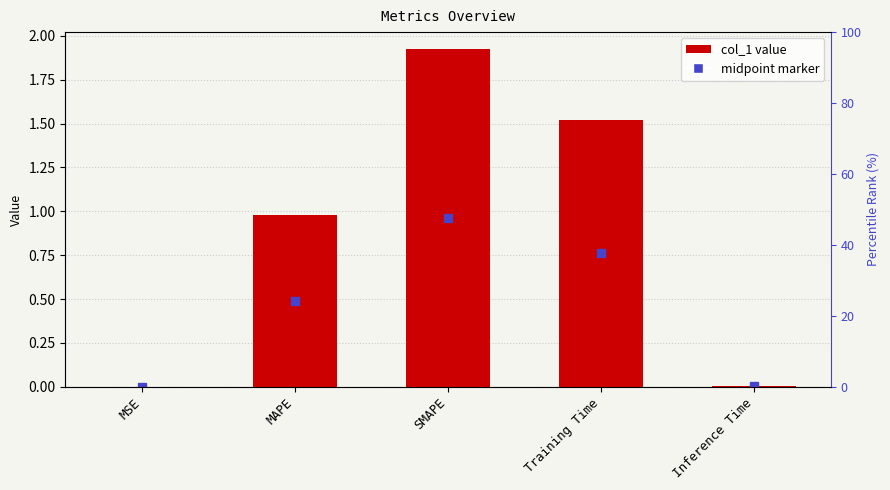

List the labels in order of value, smallest first.

MSE, Inference Time, MAPE, Training Time, SMAPE